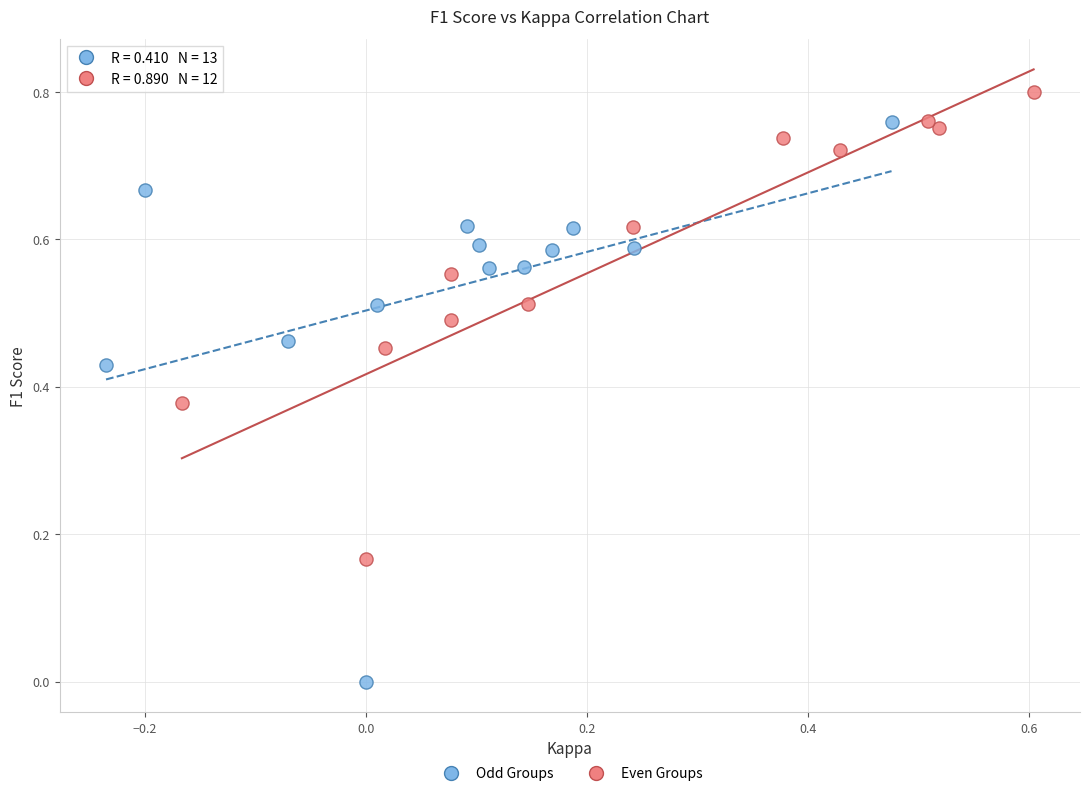

Which series has the largest Y range (max minus min)?

Odd Groups